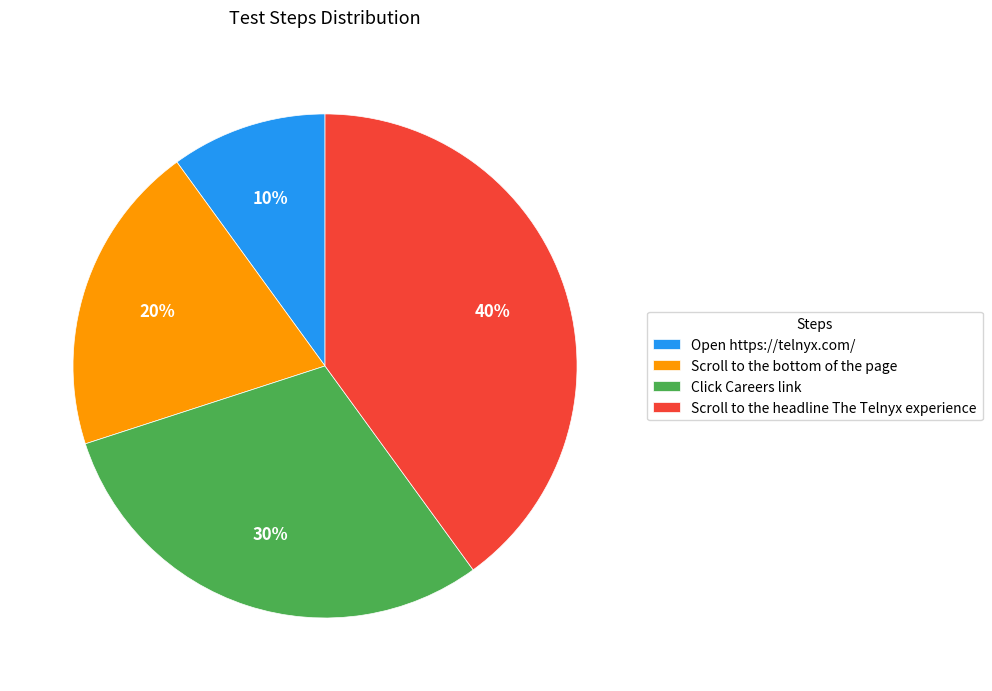

Rank the categories by value from lowest to highest.

Open https://telnyx.com/, Scroll to the bottom of the page, Click Careers link, Scroll to the headline The Telnyx experience